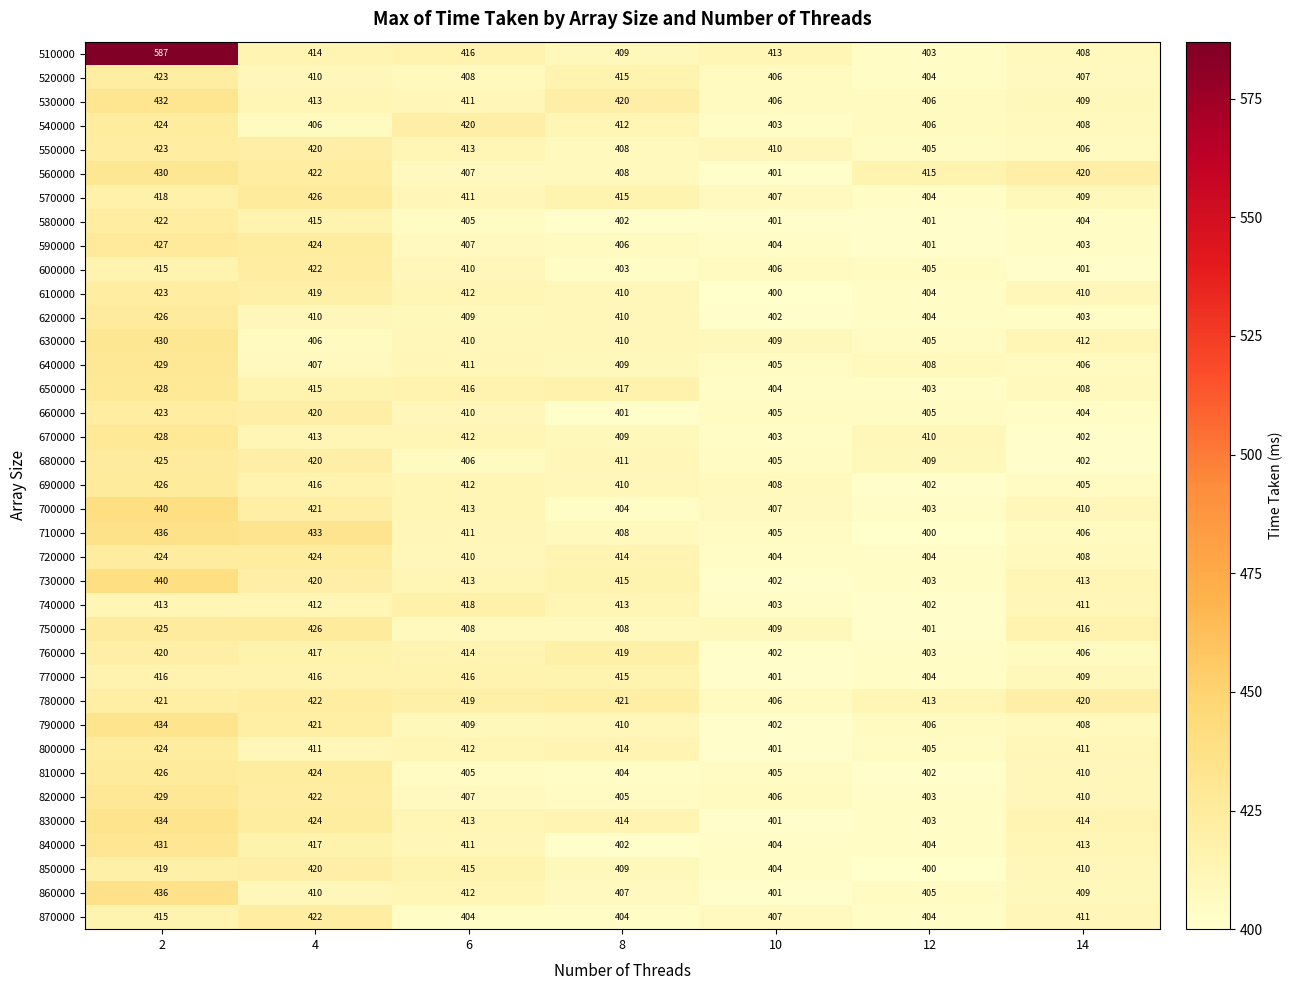

What is the total value across all series at 4?

15460